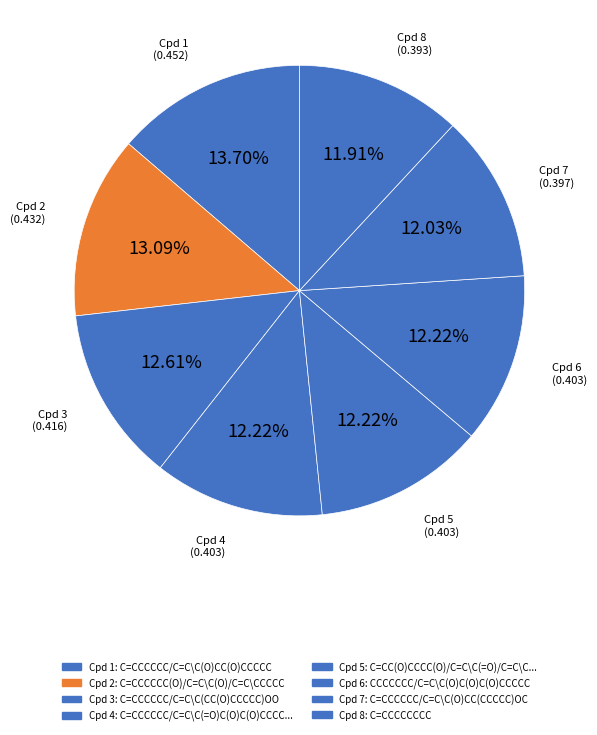

To the nearest percent, what is the average slice percentage?

13%